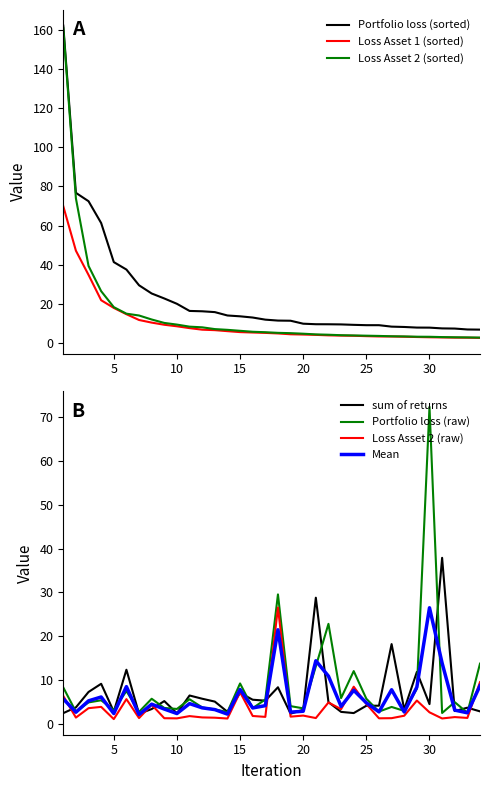

True or false: Loss Asset 2 (sorted) has more than 2 points higher than both neighbors.

False